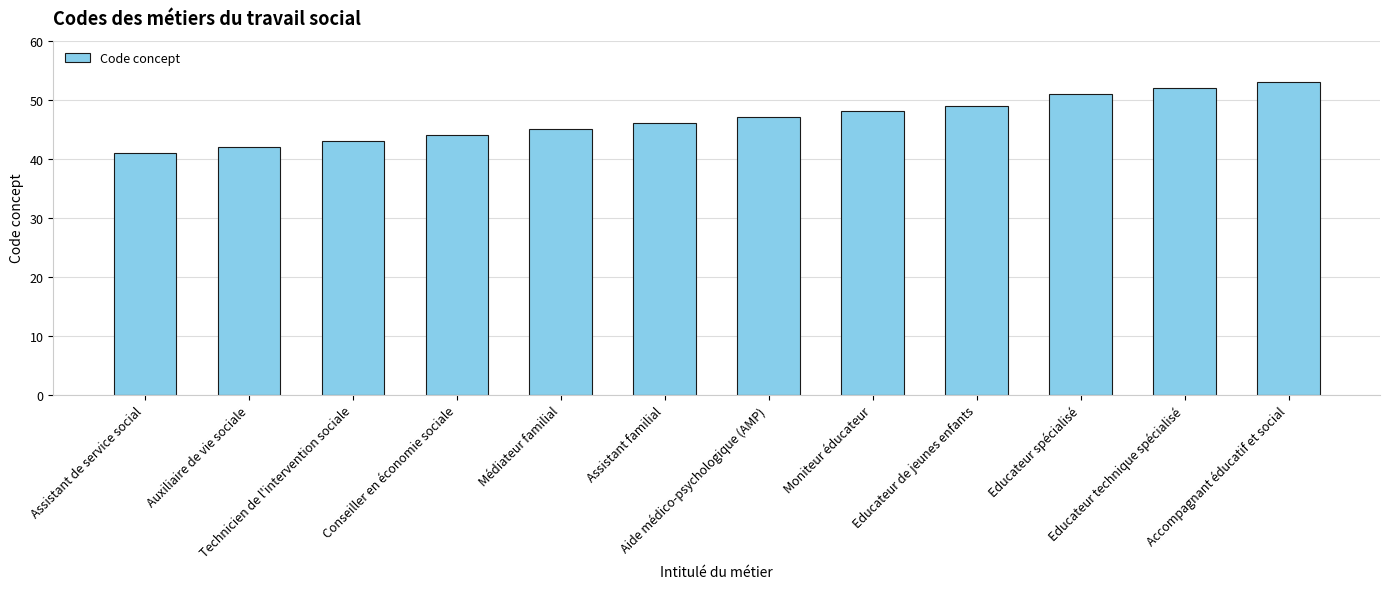

What is the sum of all values?

561